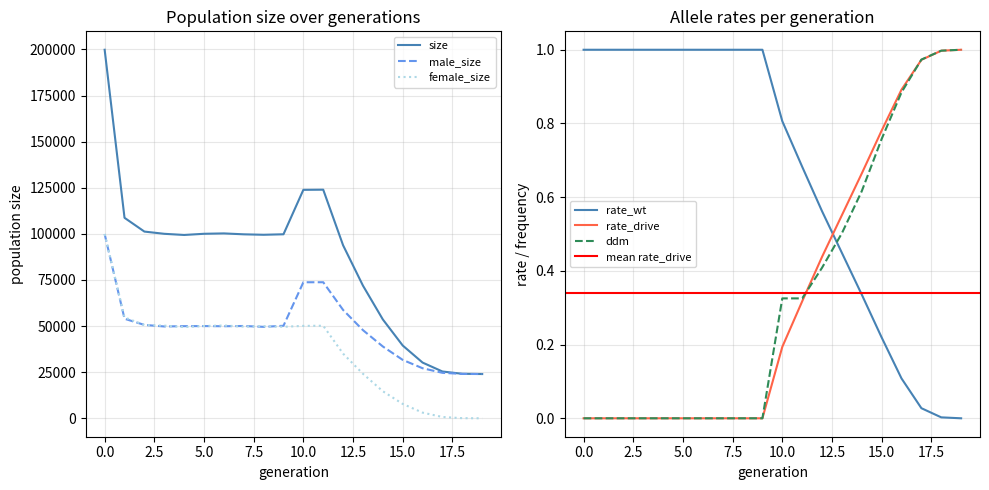

List the labels in order of female_size value, smallest first.

19, 18, 17, 16, 15, 14, 13, 12, 4, 9, 7, 8, 5, 10, 11, 3, 6, 2, 1, 0